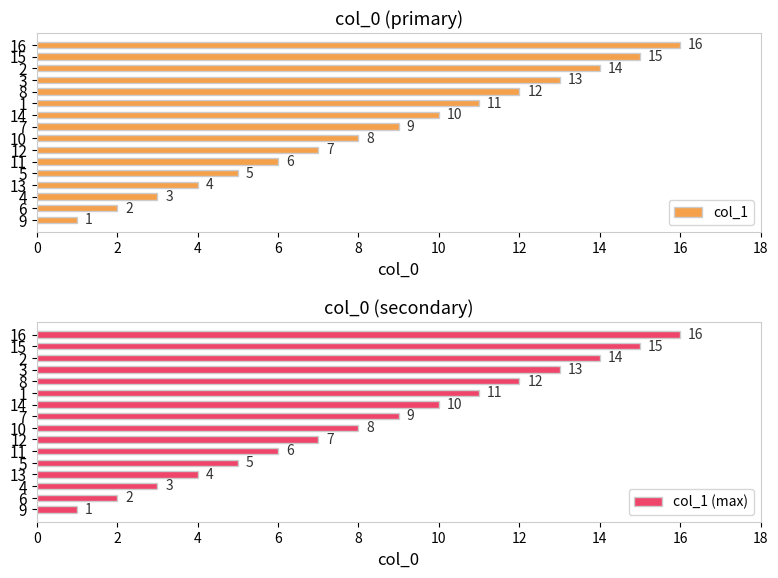

Rank the categories by col_1 (max) value from lowest to highest.

9, 6, 4, 13, 5, 11, 12, 10, 7, 14, 1, 8, 3, 2, 15, 16